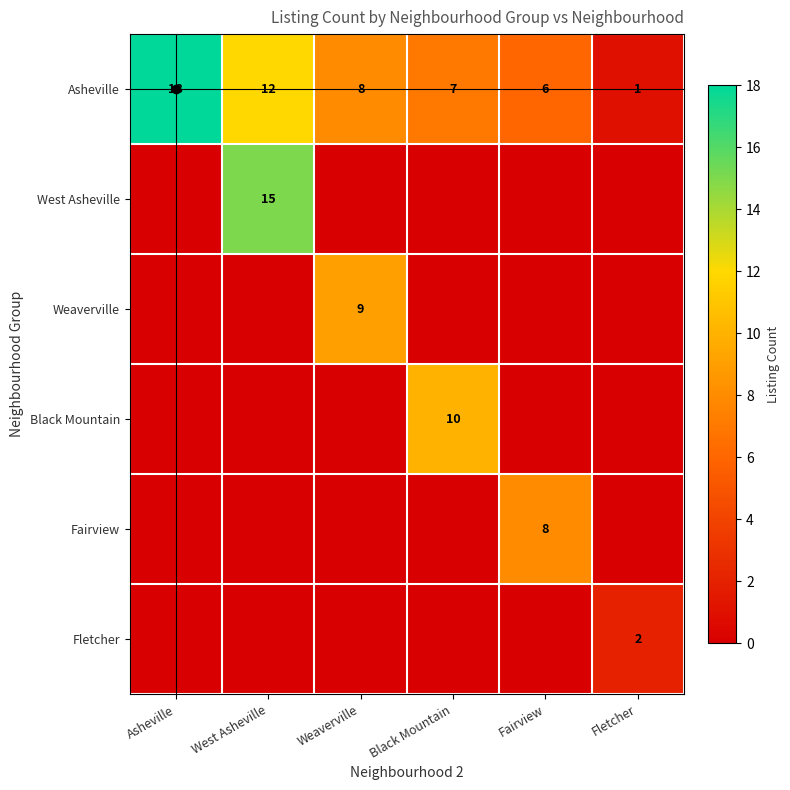

How many positive values does the Fairview series have?

1